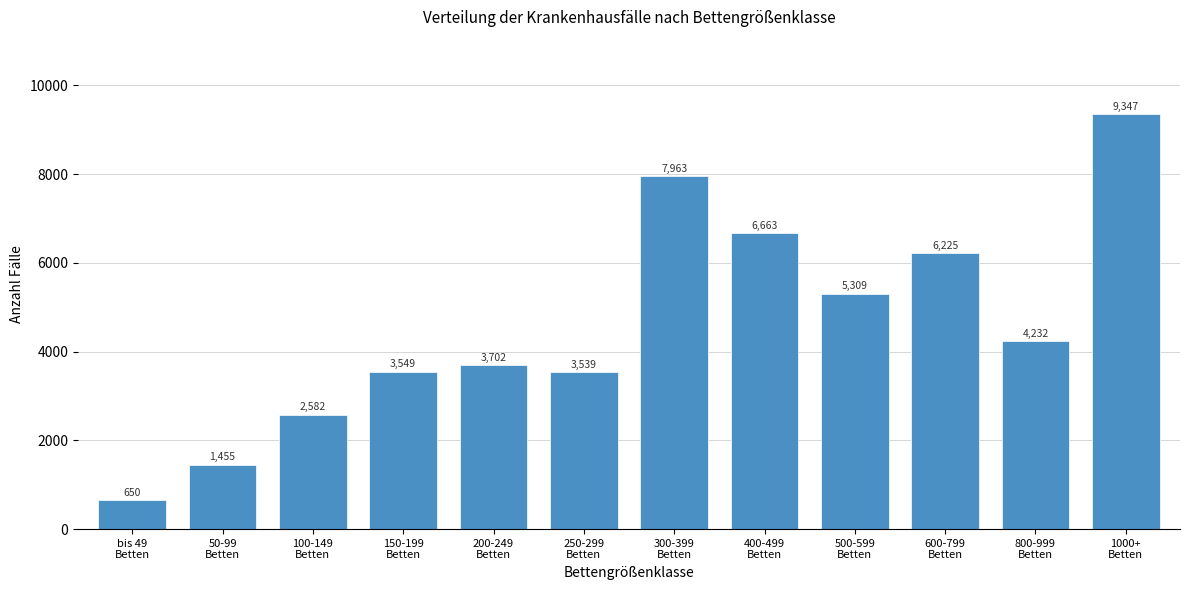

Reading right to left, list all the values displayed in this chart.

9347	4232	6225	5309	6663	7963	3539	3702	3549	2582	1455	650